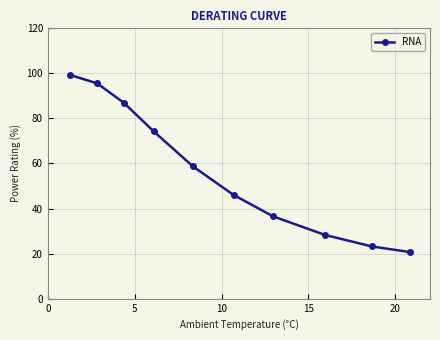

How many values are below 58?

5